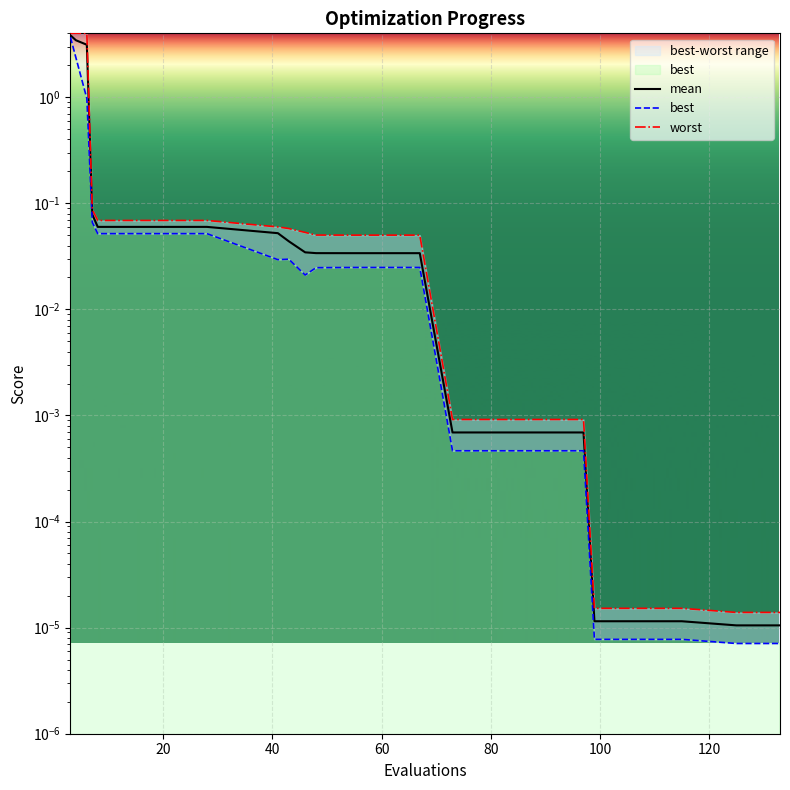

Does the chart display data point markers on the line(s)?

No